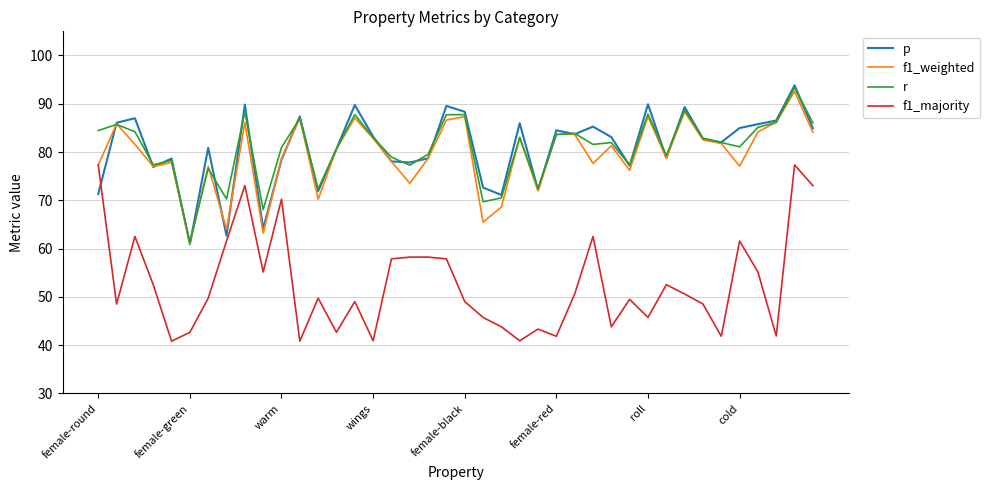

What is the maximum value shown in the chart?

93.8